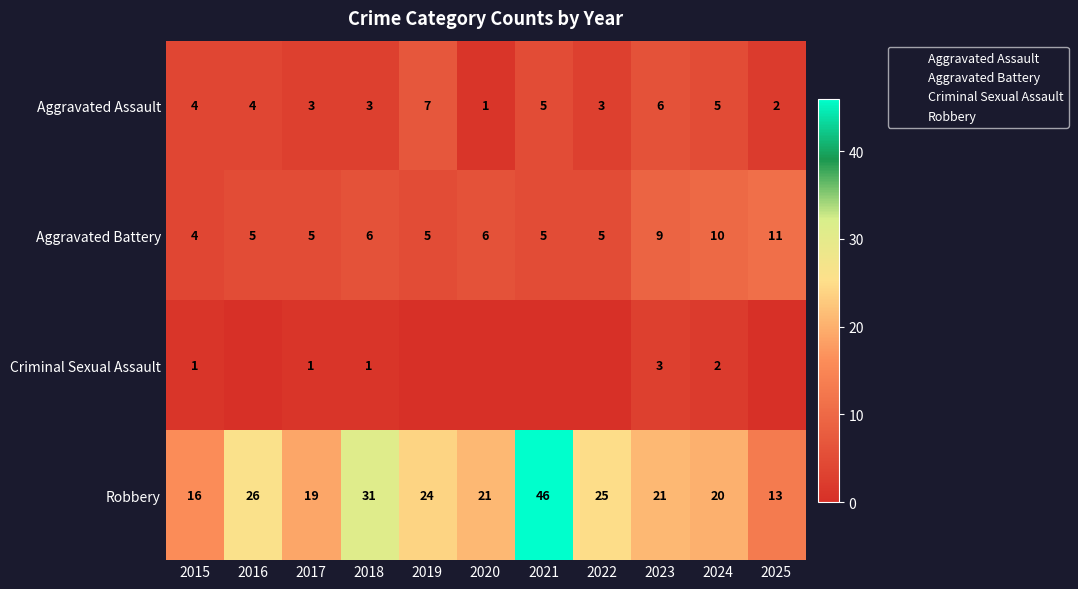

How many data points in Criminal Sexual Assault are above 0?

5